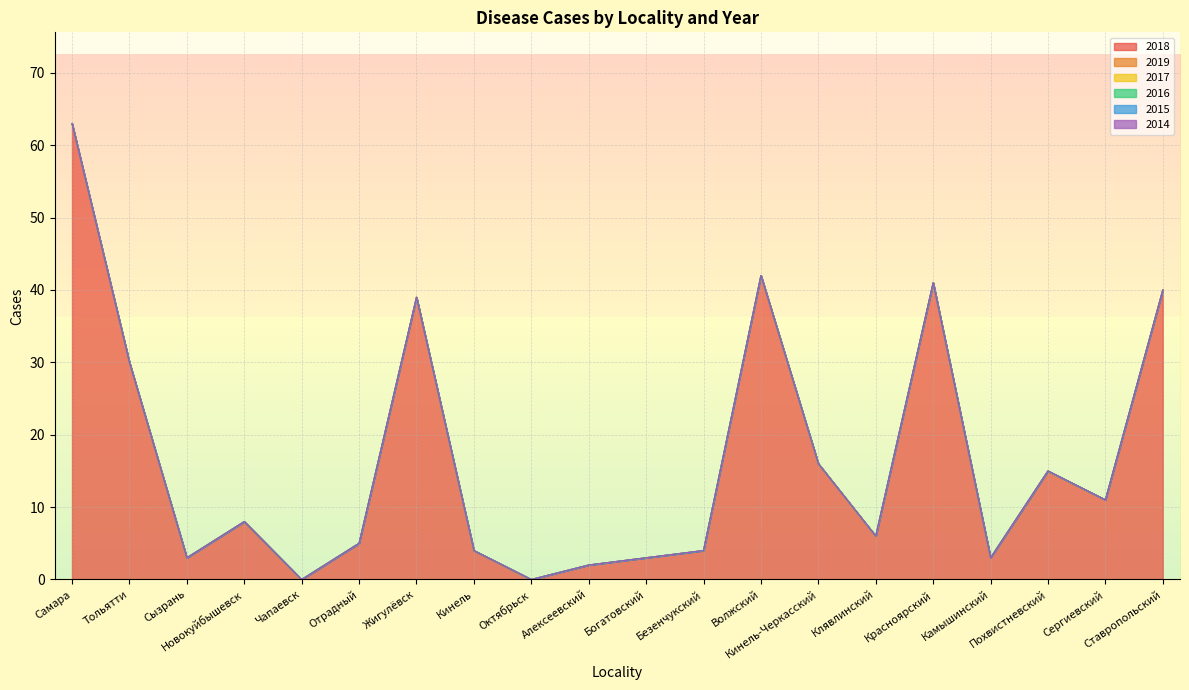

At which label is 2014 closest to 0?

Самара